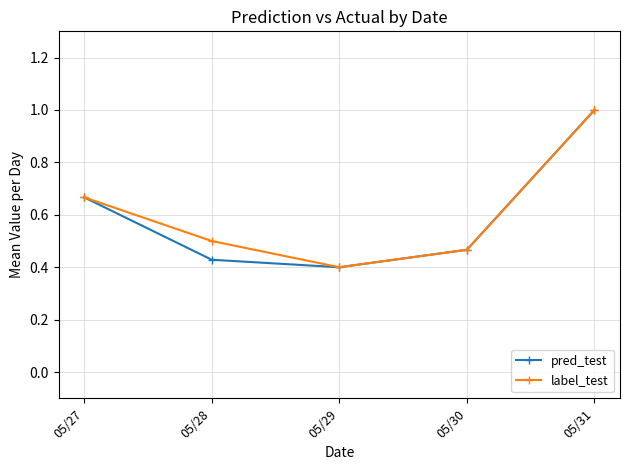

Between 05/28 and 05/29, which series saw the biggest shift?

label_test